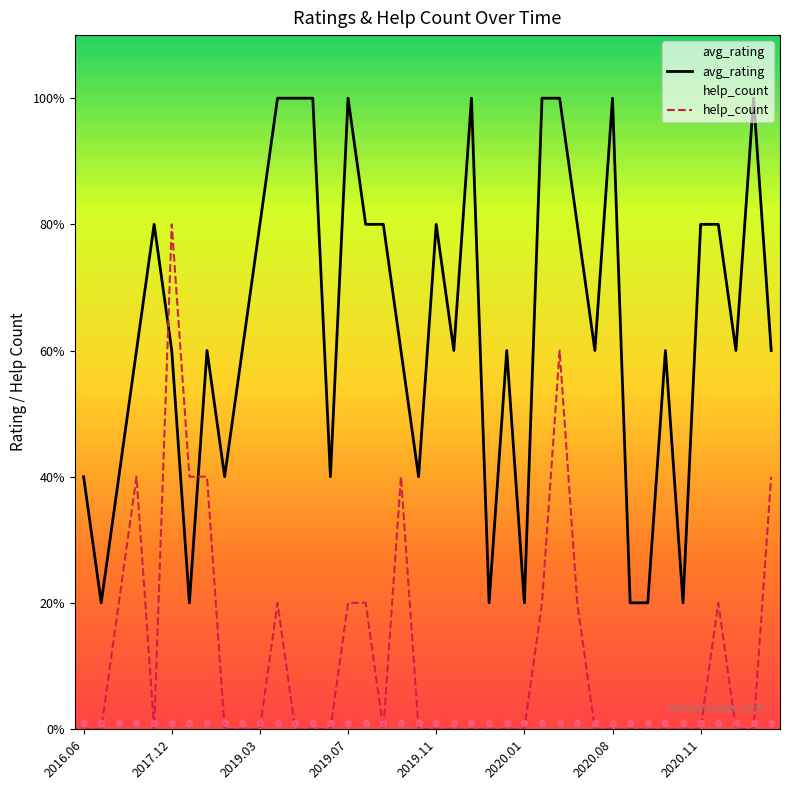

Which series contains the highest Y value?

avg_rating